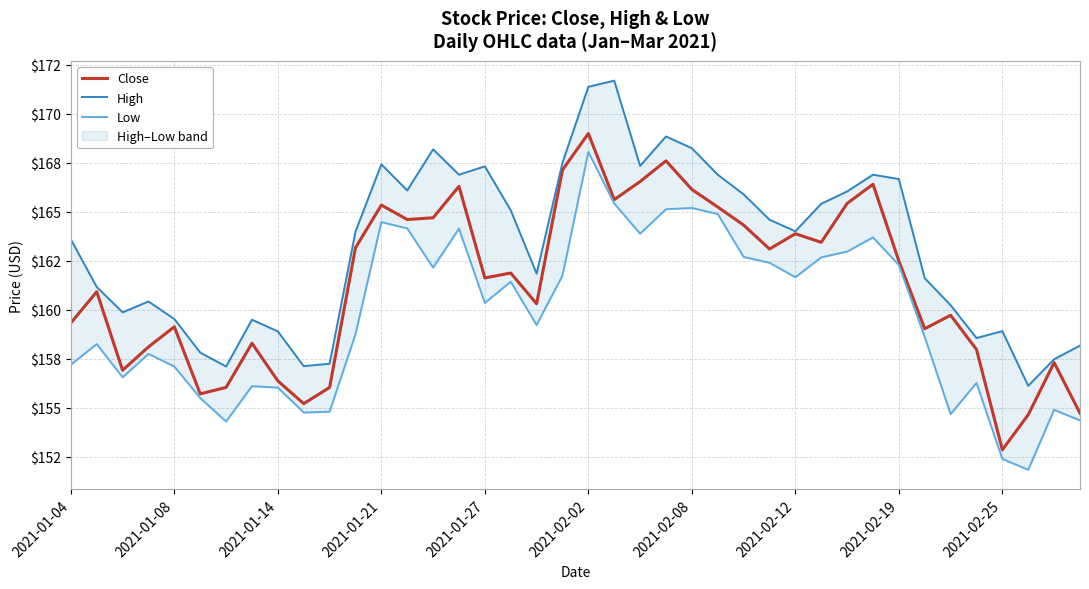

True or false: Close and High intersect in this chart.

False